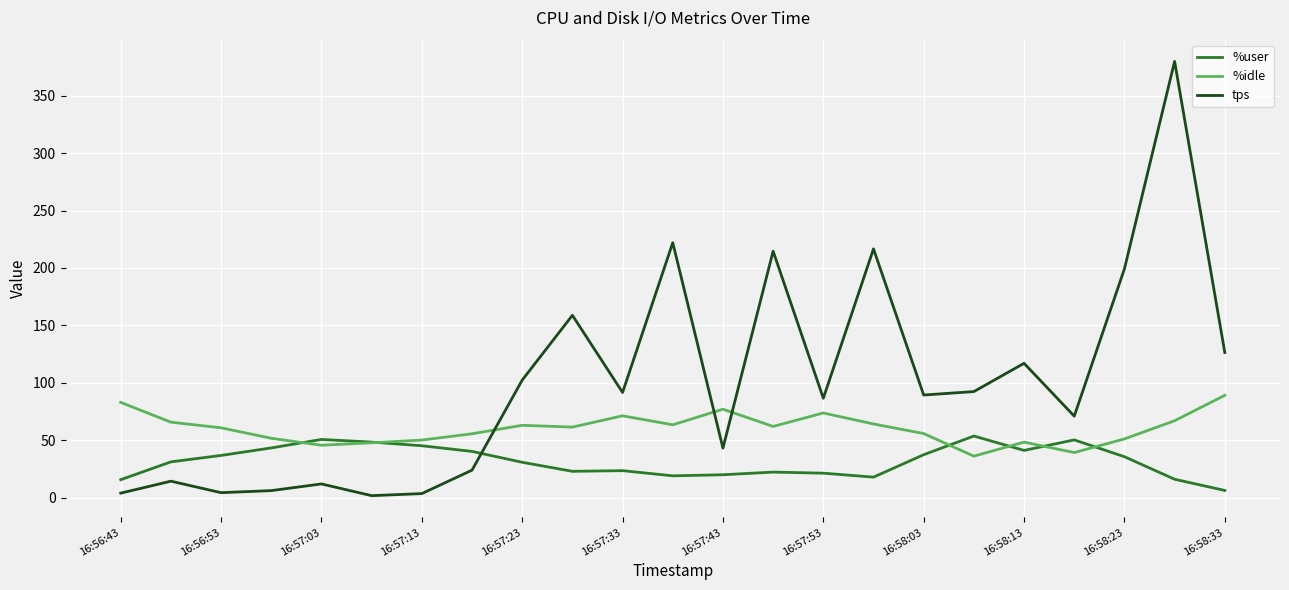

What is the average value of the %idle series?

60.2